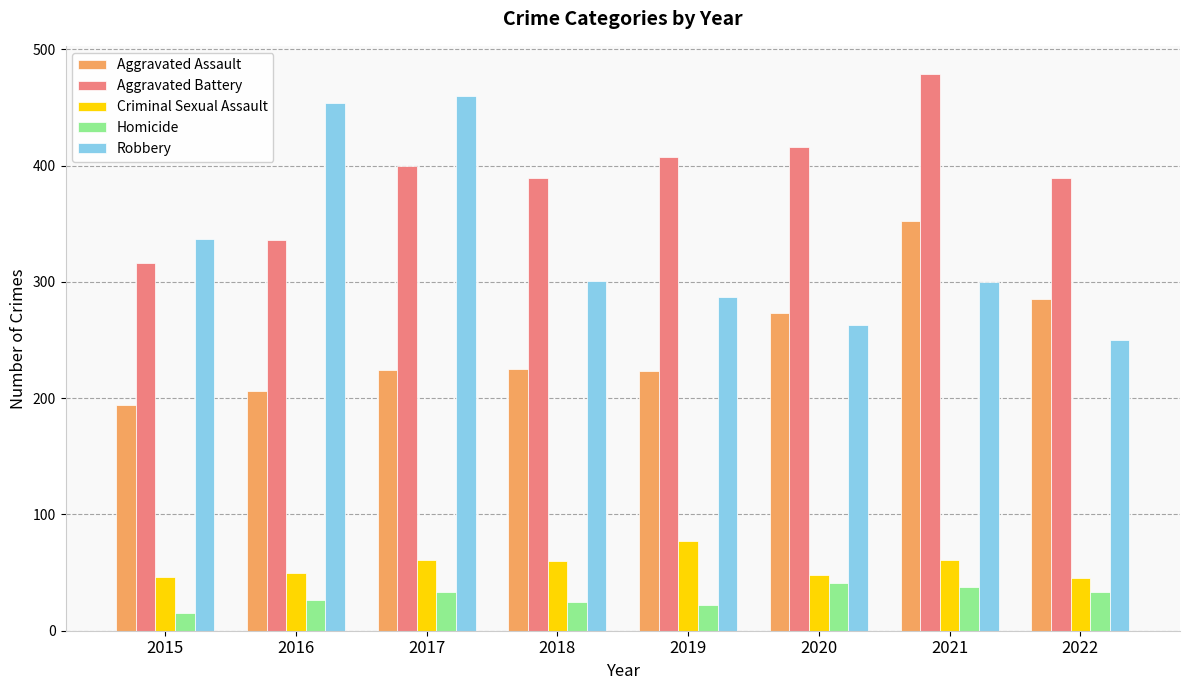

What is the total value across all series at 2017?

1178